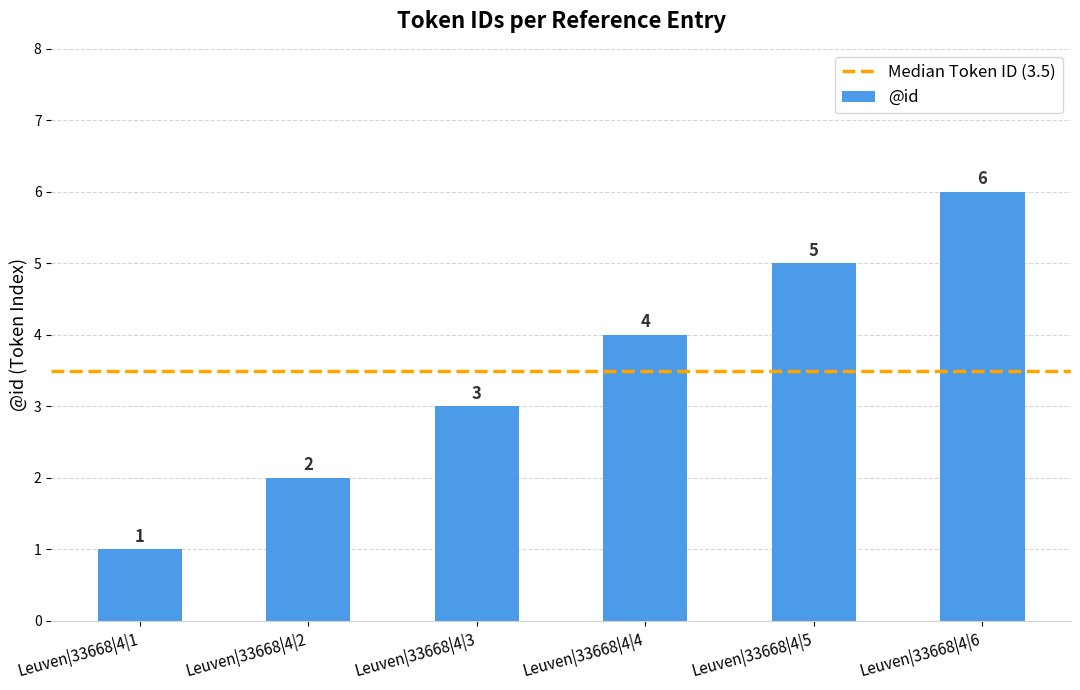

The chart shows a value of 2 at Leuven|33668|4|2. True or false?

True